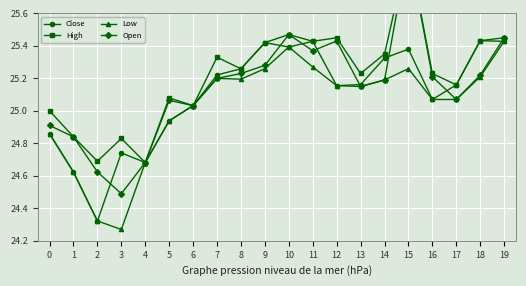

Reading left to right, list all the values displayed in this chart.

Close: 24.9	24.6	24.3	24.7	24.7	24.9	25.0	25.2	25.3	25.4	25.4	25.4	25.2	25.2	25.3	25.4	25.1	25.2	25.4	25.4
High: 25.0	24.8	24.7	24.8	24.7	25.1	25.0	25.3	25.3	25.4	25.5	25.4	25.4	25.2	25.4	26.0	25.2	25.2	25.4	25.4
Low: 24.9	24.6	24.3	24.3	24.7	24.9	25.0	25.2	25.2	25.3	25.4	25.3	25.2	25.1	25.2	25.3	25.1	25.1	25.2	25.4
Open: 24.9	24.8	24.6	24.5	24.7	25.1	25.0	25.2	25.2	25.3	25.5	25.4	25.4	25.1	25.2	26.0	25.2	25.1	25.2	25.4